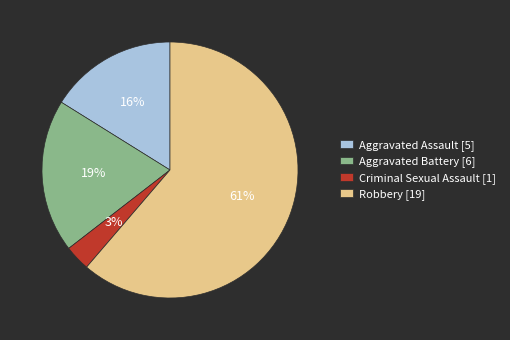

Rank the categories by value from highest to lowest.

Robbery, Aggravated Battery, Aggravated Assault, Criminal Sexual Assault